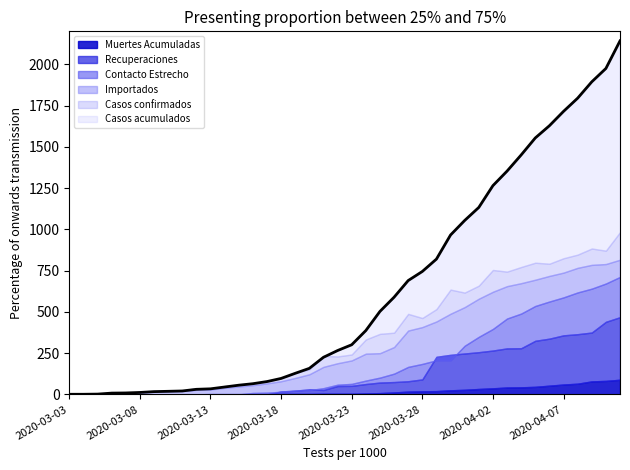

List the labels in order of Muertes Acumuladas value, smallest first.

2020-03-03, 2020-03-04, 2020-03-05, 2020-03-06, 2020-03-07, 2020-03-08, 2020-03-09, 2020-03-10, 2020-03-11, 2020-03-12, 2020-03-13, 2020-03-14, 2020-03-15, 2020-03-16, 2020-03-17, 2020-03-18, 2020-03-19, 2020-03-20, 2020-03-21, 2020-03-22, 2020-03-23, 2020-03-24, 2020-03-25, 2020-03-26, 2020-03-27, 2020-03-28, 2020-03-29, 2020-03-30, 2020-03-31, 2020-04-01, 2020-04-02, 2020-04-03, 2020-04-04, 2020-04-05, 2020-04-06, 2020-04-07, 2020-04-08, 2020-04-09, 2020-04-10, 2020-04-11